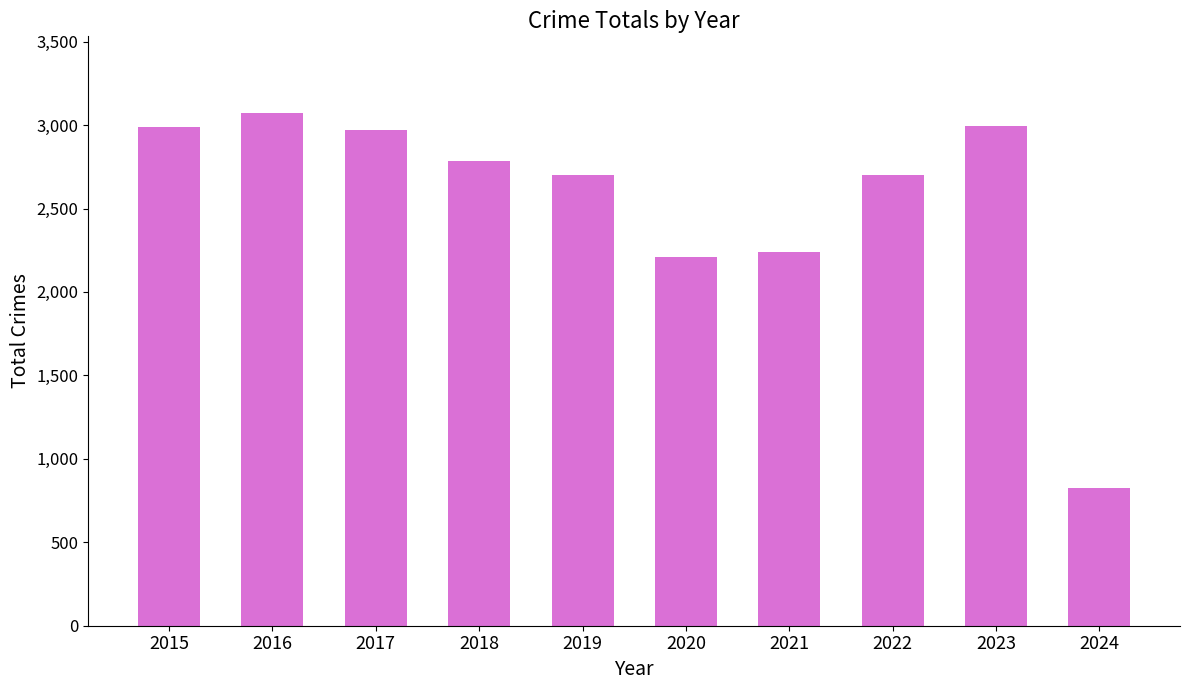

What is the value of the 8th bar from the left?

2699